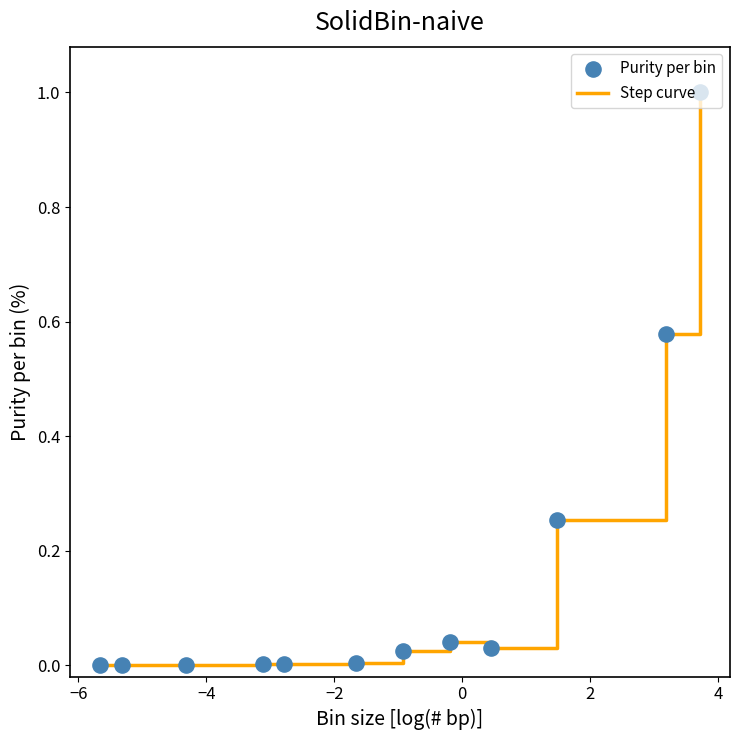

What is the difference between the maximum and minimum values?

1.0